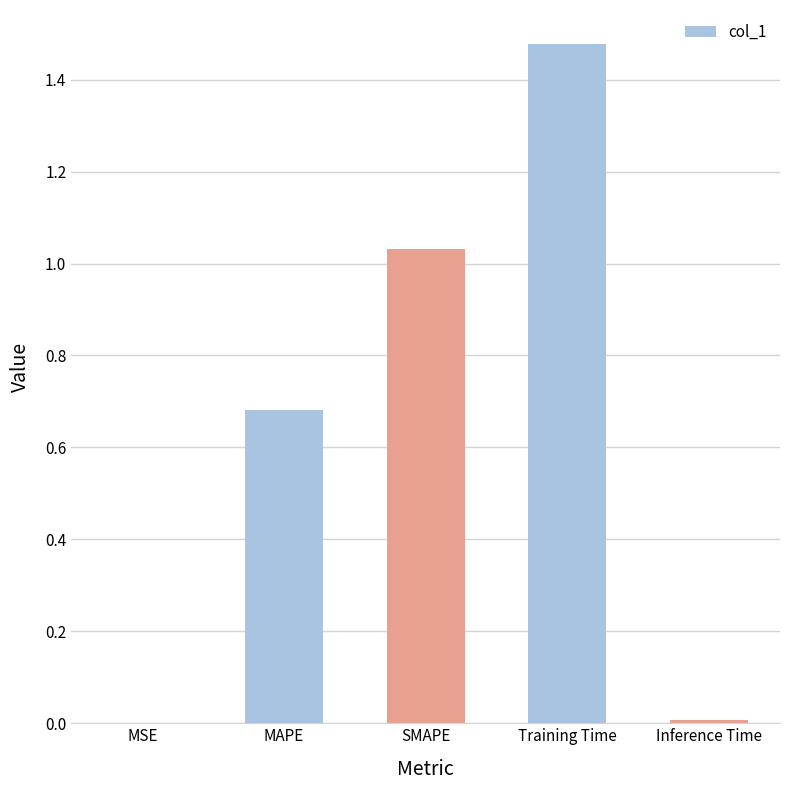

Is it true that the value at Inference Time is 0.0?

True